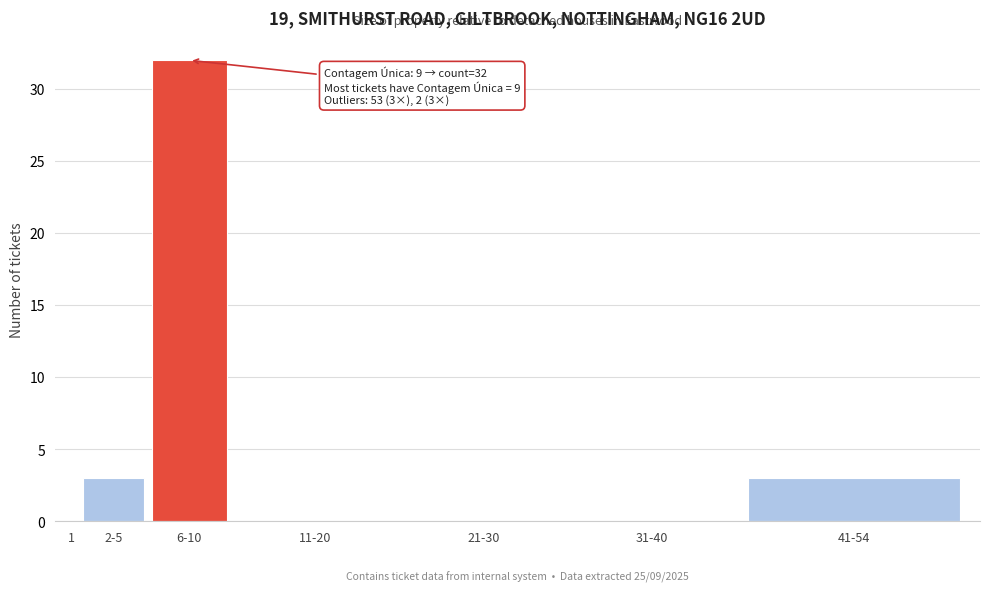

Reading left to right, list all the values displayed in this chart.

1=0	2-5=3	6-10=32	11-20=0	21-30=0	31-40=0	41-54=3